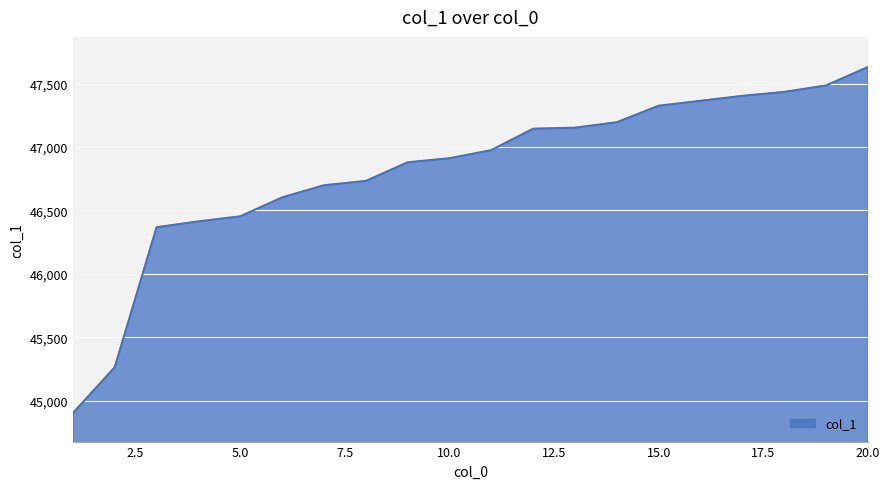

What is the difference between the maximum and minimum values?

2729